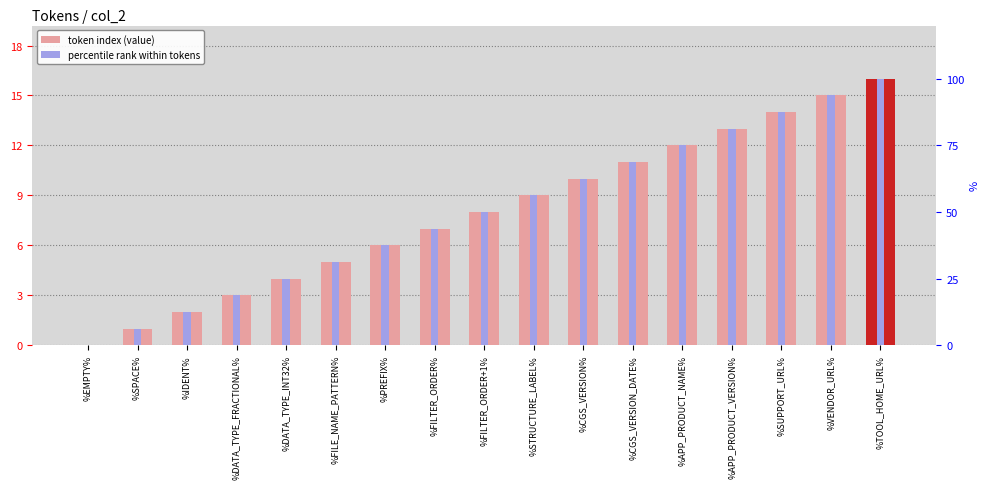

What is the label of the 17th bar from the right?

%EMPTY%